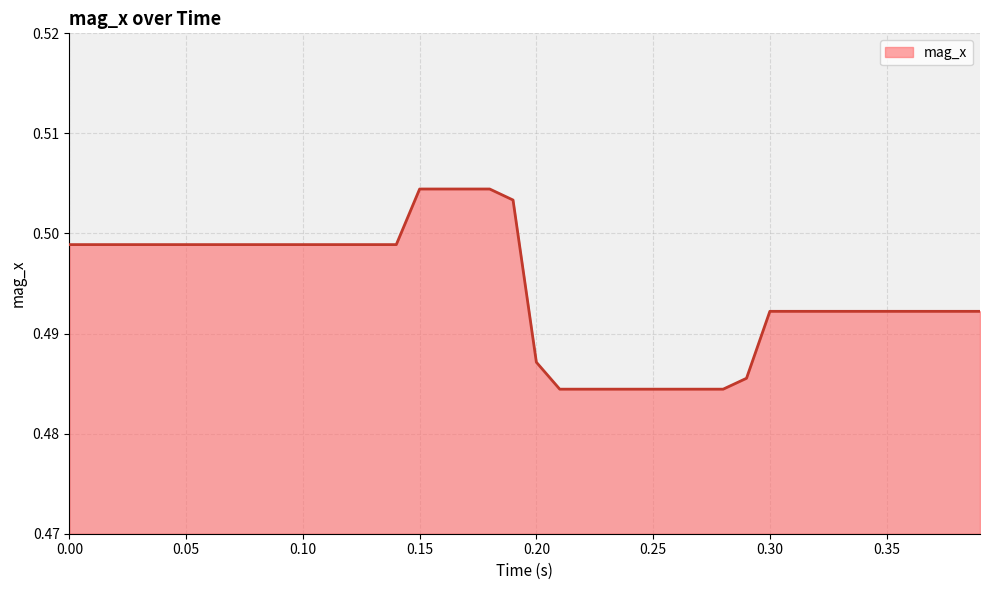

How many lines are shown in the chart?

1